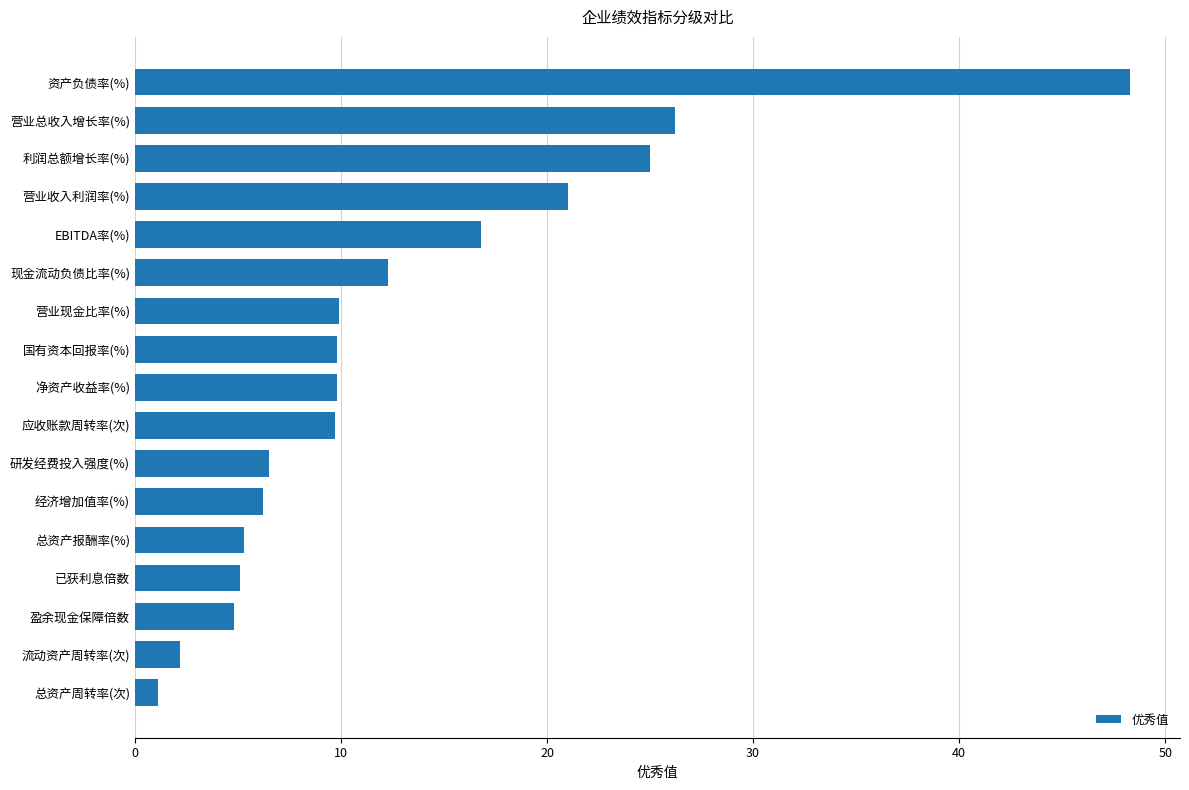

At which category does the chart reach its peak across all series?

资产负债率(%)